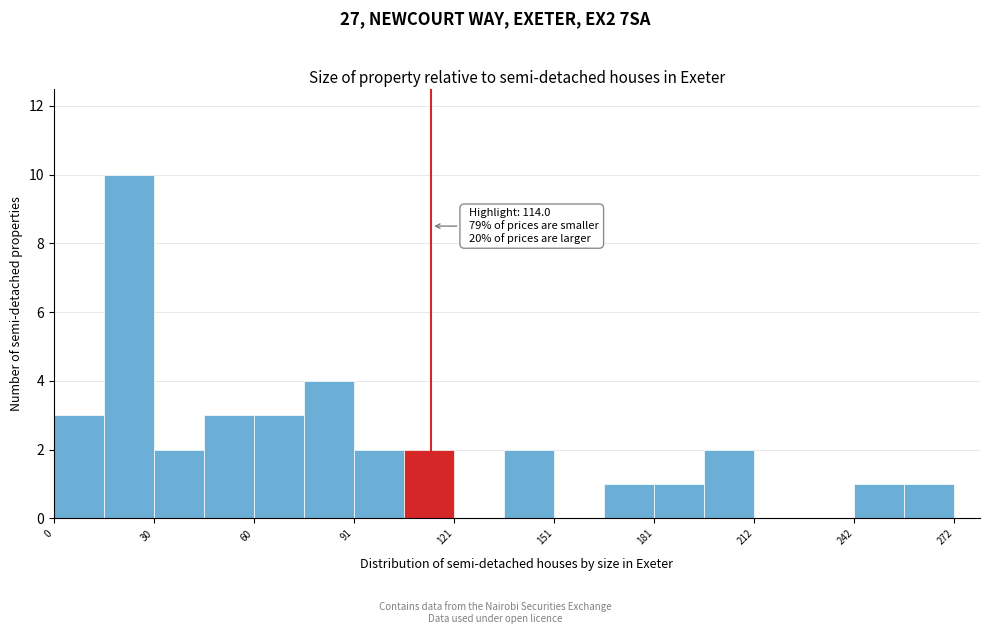

Around what value on the x-axis is the tallest bar? Give the approximate position of its centre, as read against the axis.

25